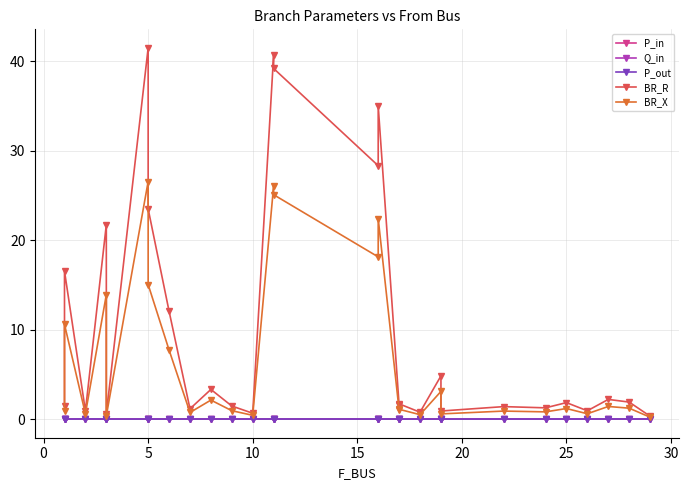

What is the highest value of the BR_R series?

41.5